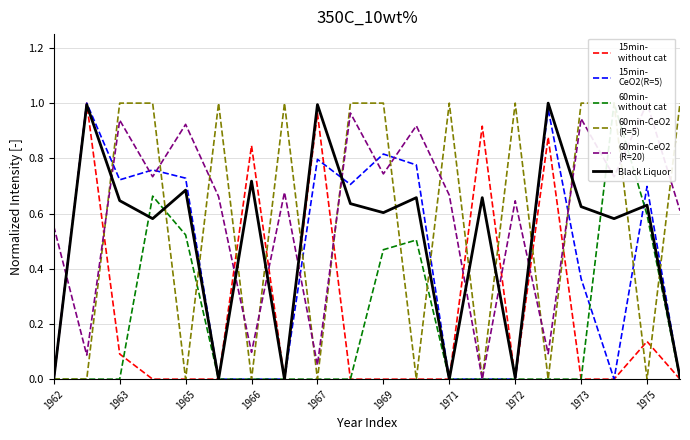

Which series has the largest range (max minus min)?

15min-
without cat